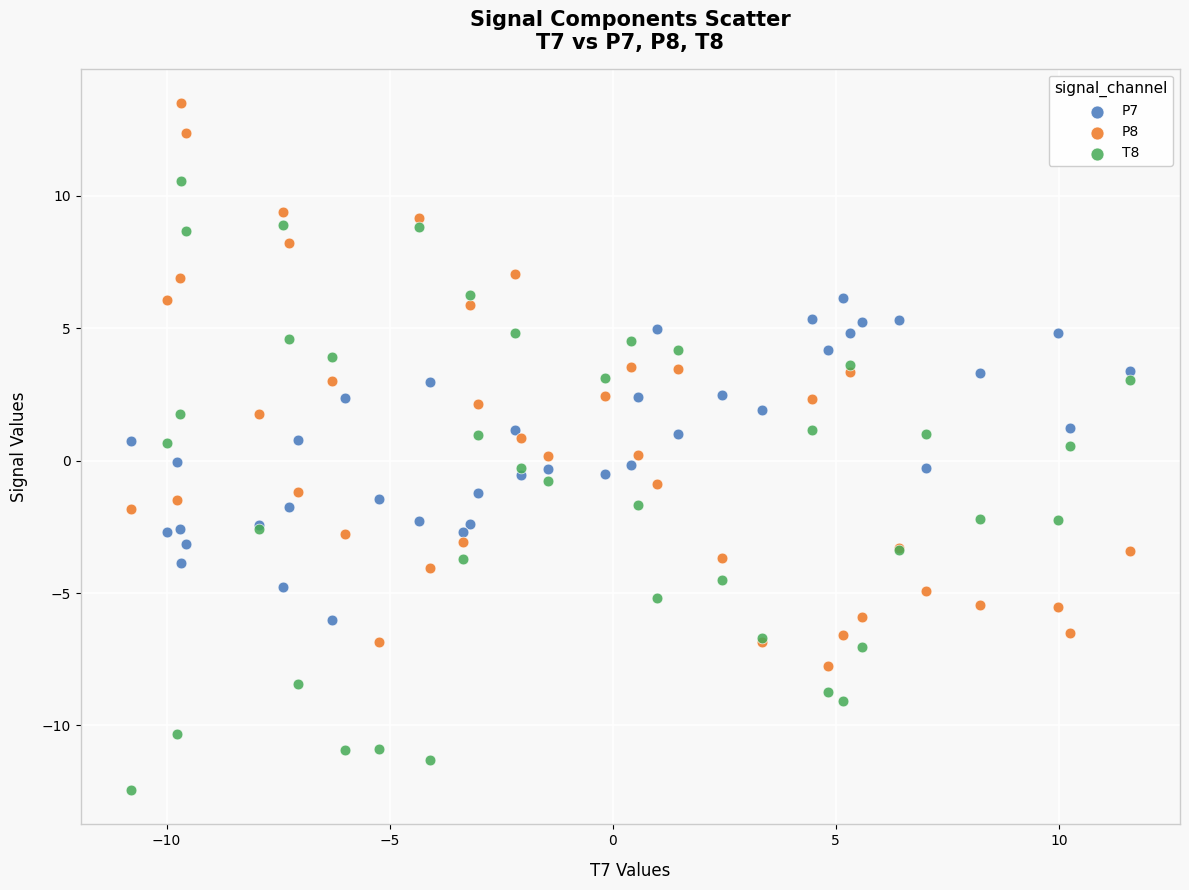

What are all the series names shown in the legend?

P7, P8, T8